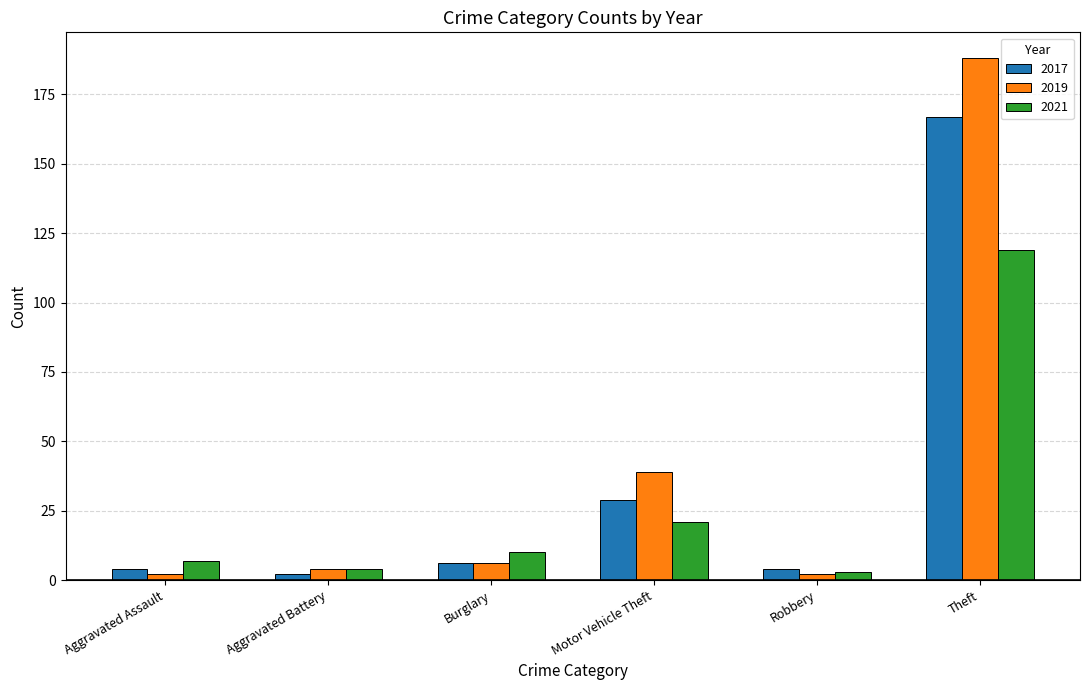

List the series in order of their overall mean, highest first.

2019, 2017, 2021